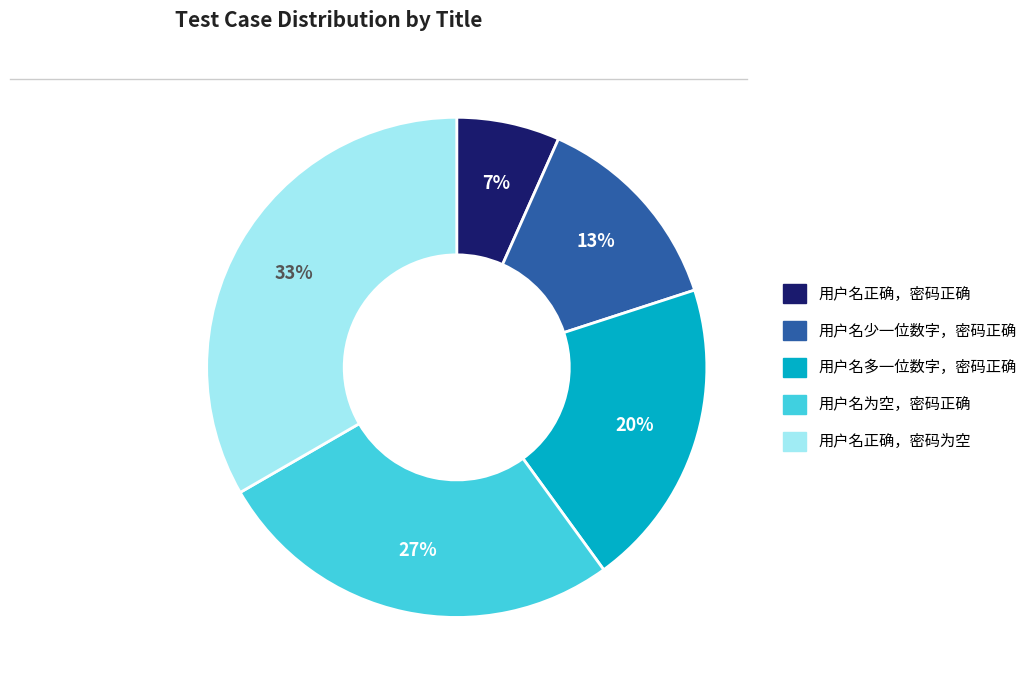

Between 用户名正确，密码为空 and 用户名多一位数字，密码正确, which is larger?

用户名正确，密码为空